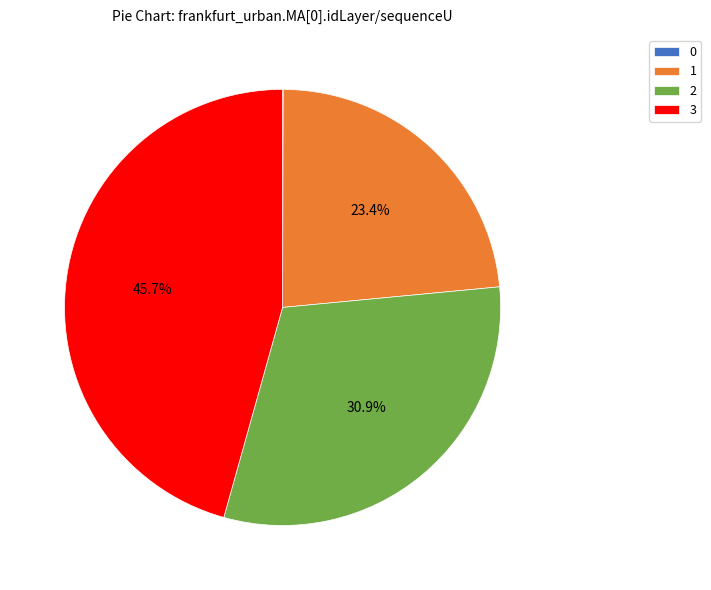

Is there a majority slice in this chart?

No